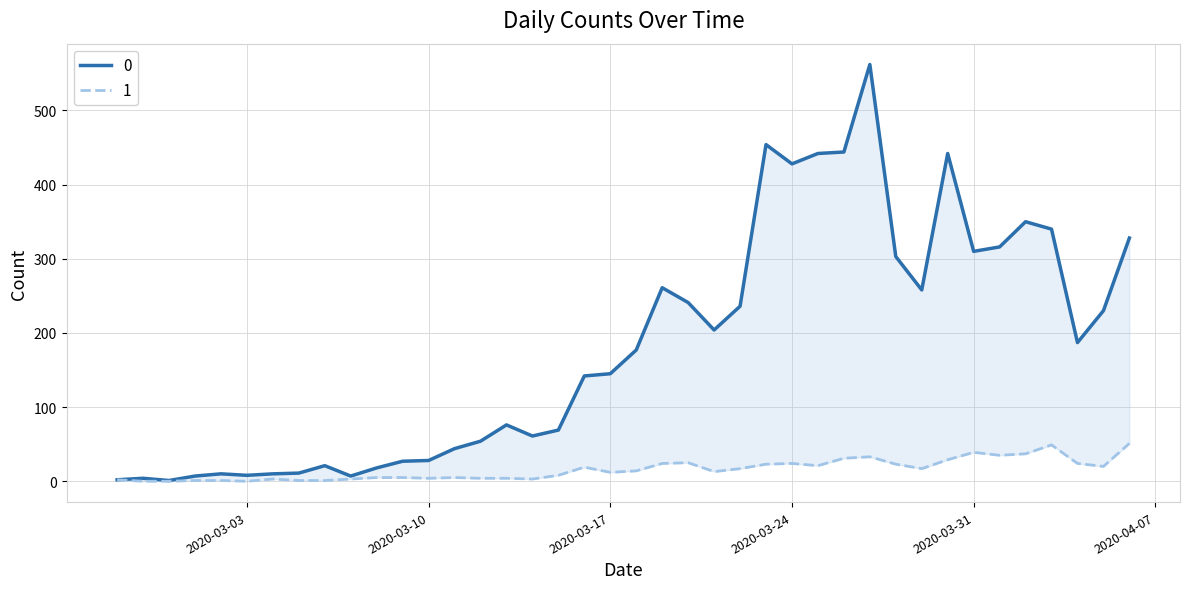

True or false: 1 and 0 intersect in this chart.

False